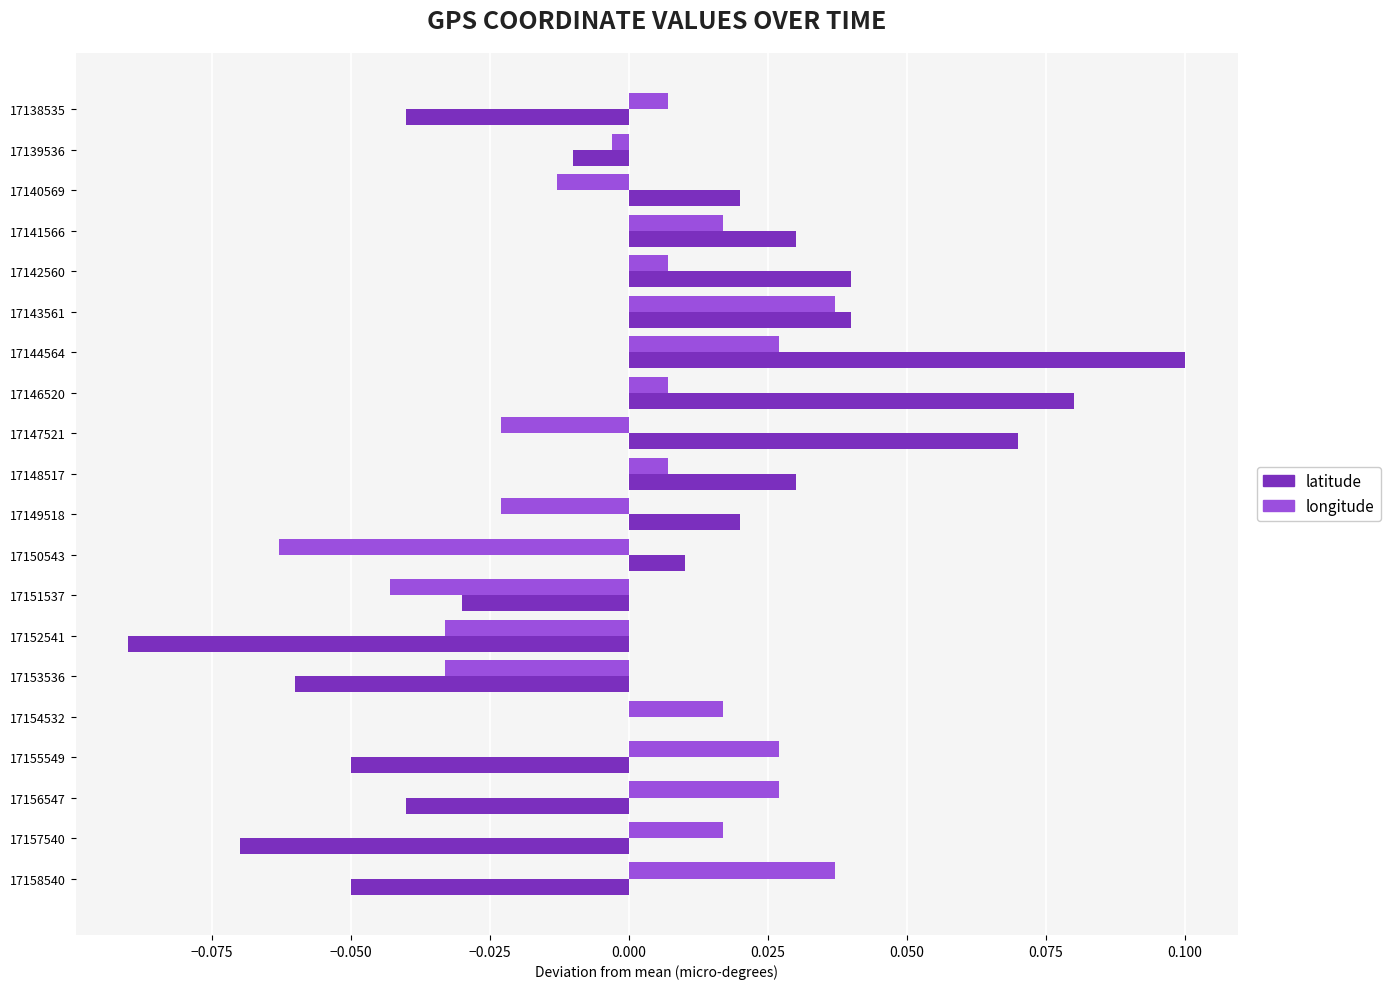

The latitude series shows -0.1 at 17158540. True or false?

False